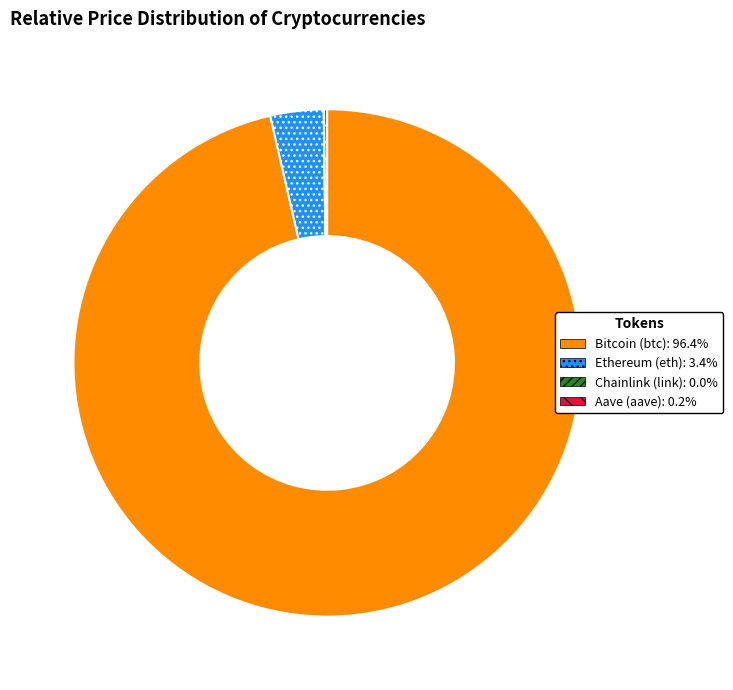

Does Ethereum (eth) represent more than half of the total?

No